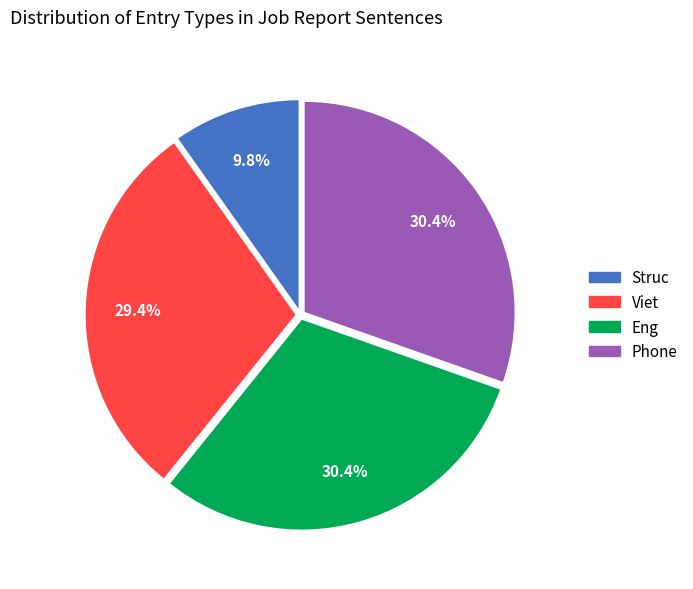

Does any single category account for the majority?

No